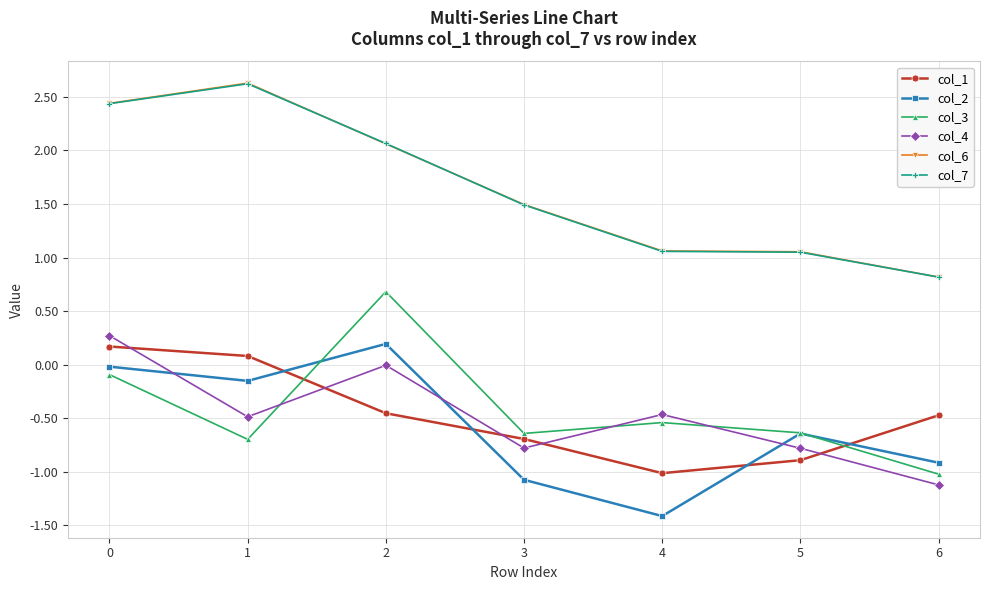

What is the value of the col_6 point at the 3rd from the left?

2.1